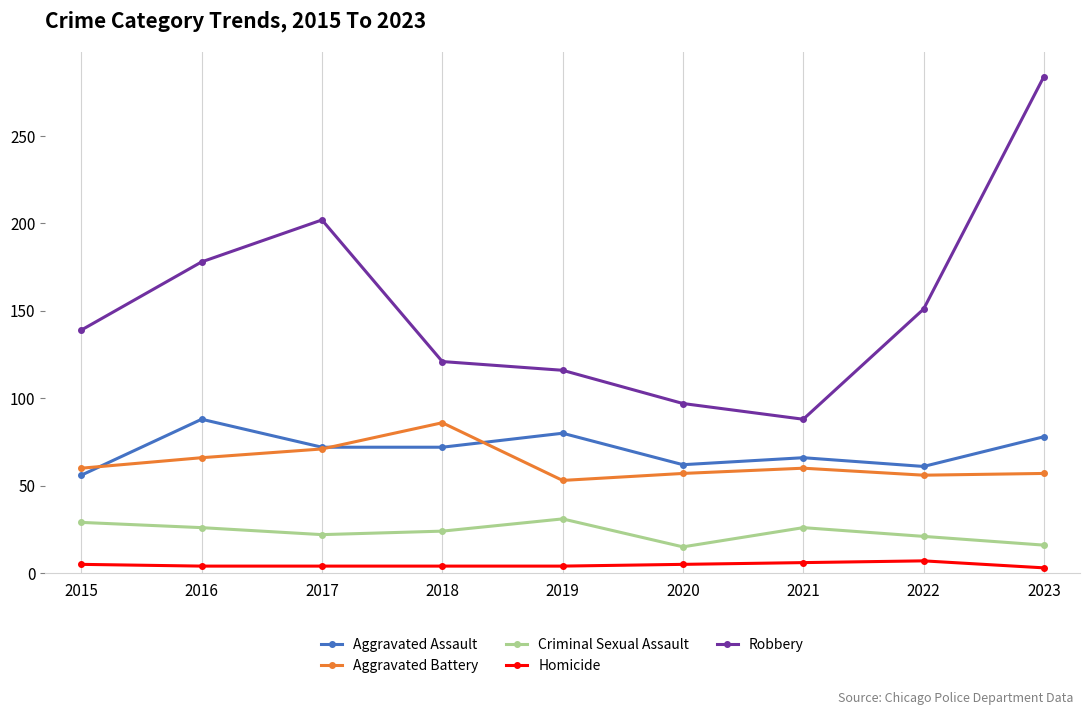

What is the total value across all series at 2021?

246